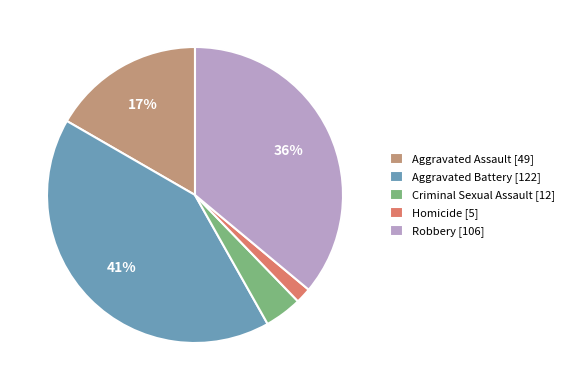

How many segments does this pie chart have?

5